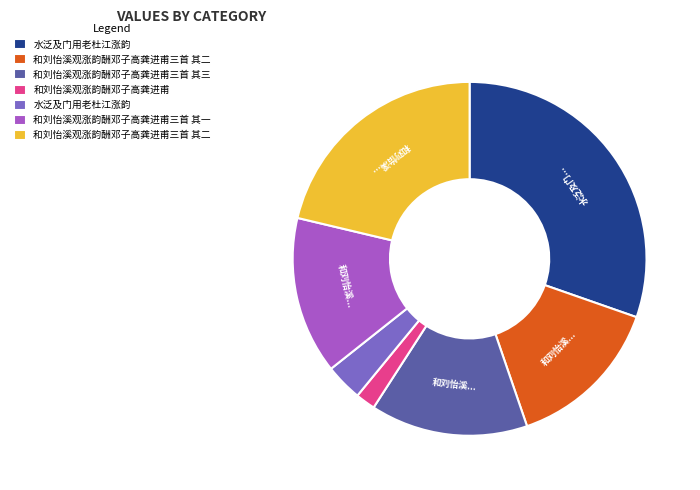

Does any single category account for the majority?

No